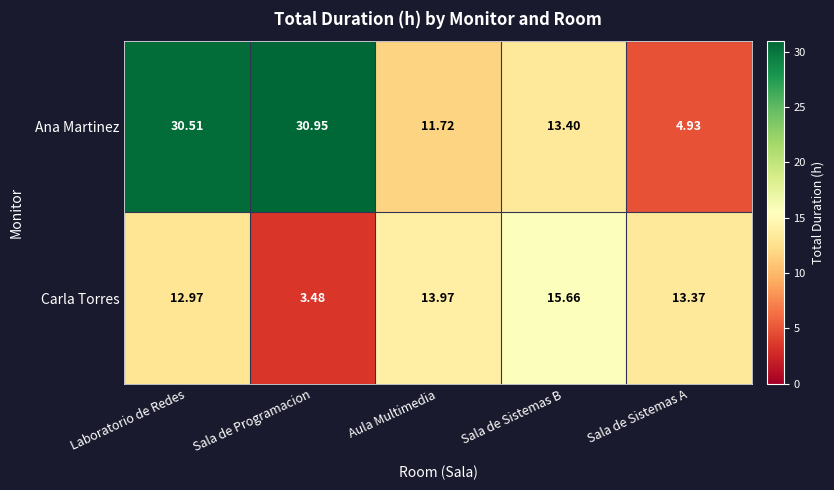

Which series changed the most between Laboratorio de Redes and Sala de Sistemas A?

Ana Martinez